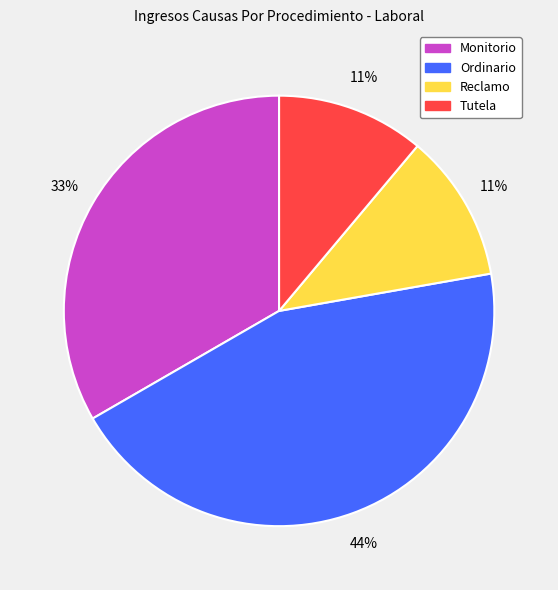

Between Ordinario and Reclamo, which is larger?

Ordinario